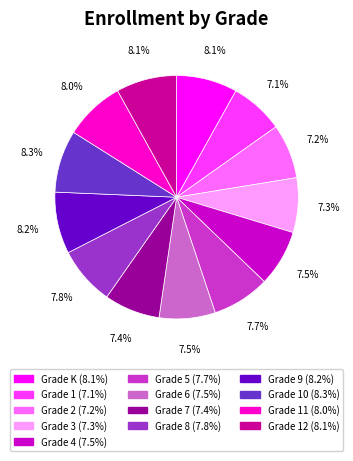

Does any single category account for the majority?

No